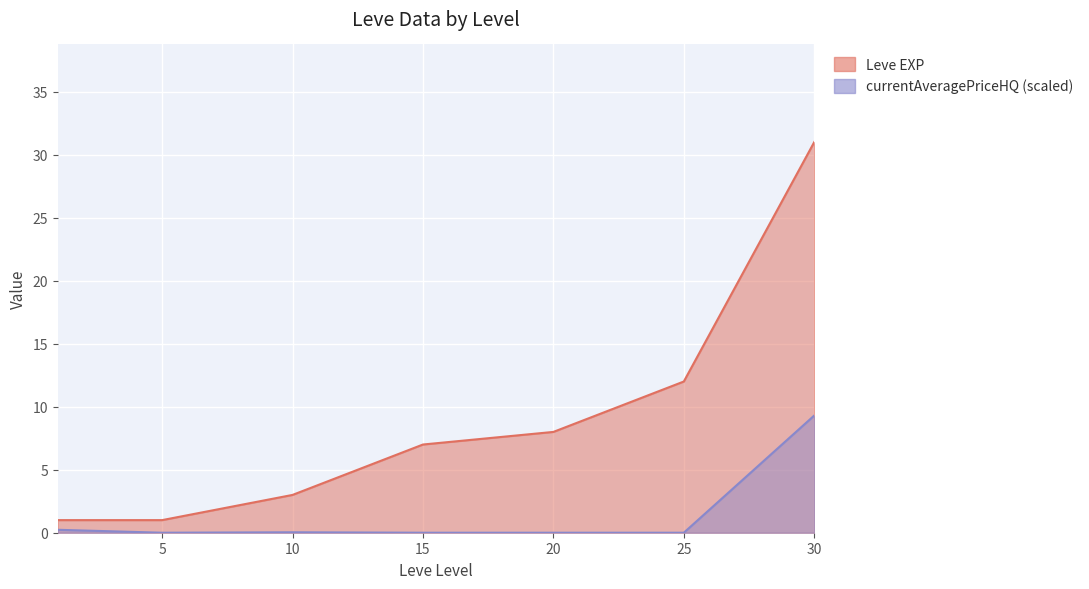

What is the maximum value for Leve EXP?

31.0